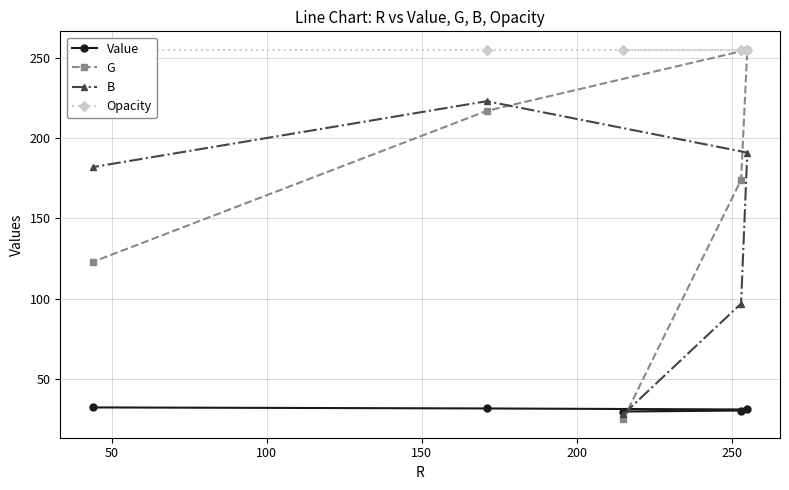

How many G values are between 123 and 217?

3